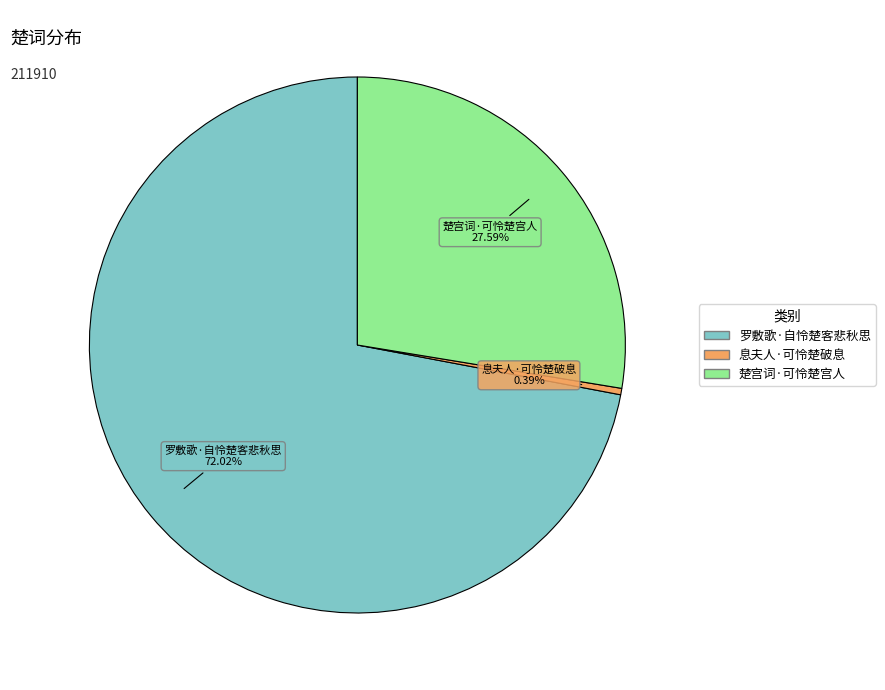

The 罗敷歌·自怜楚客悲秋思 slice represents 85% of the pie. True or false?

False